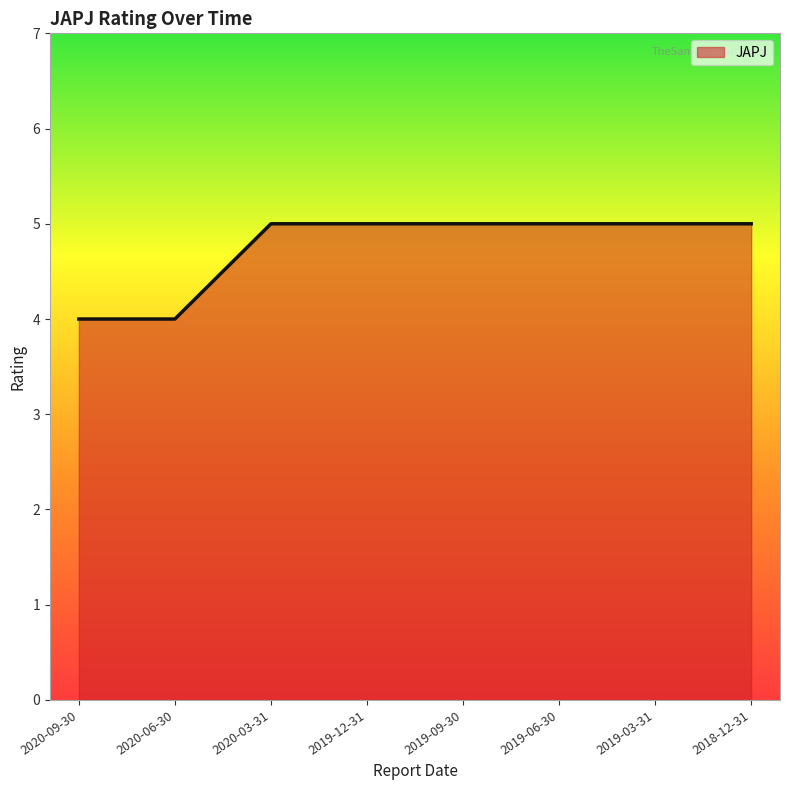

Between 2020-03-31 and 2020-09-30, which is larger?

2020-03-31